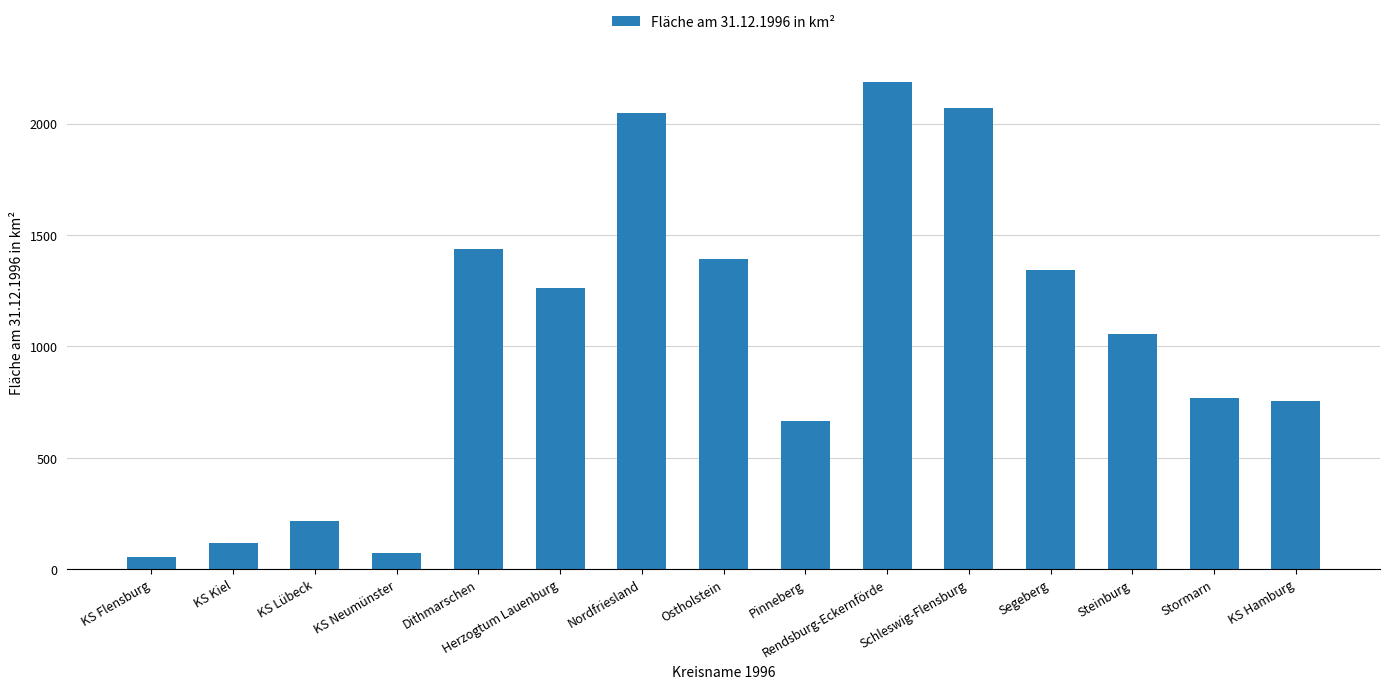

Which has a higher value, Ostholstein or Steinburg?

Ostholstein